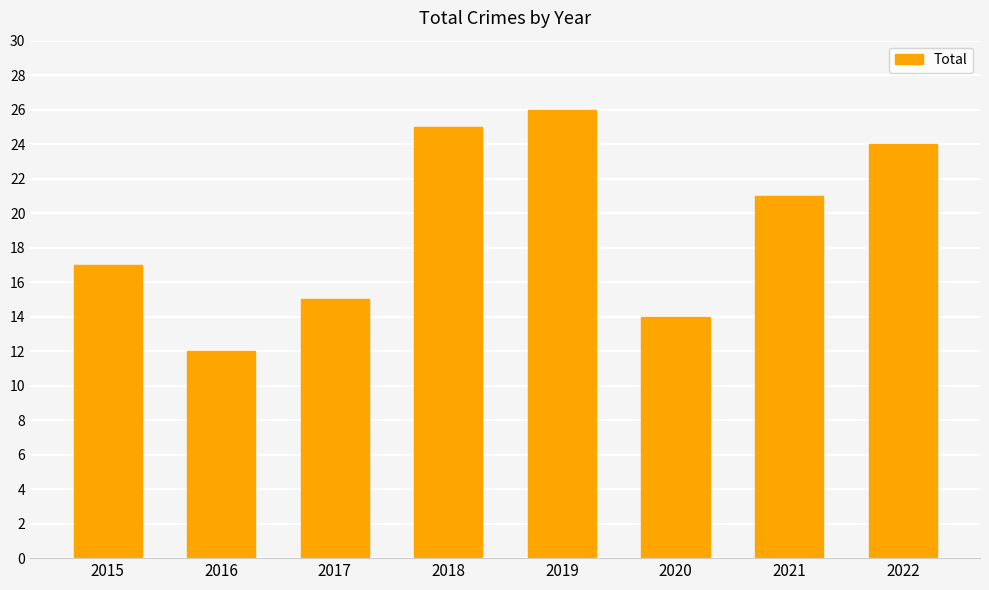

What is the ratio of the value at 2022 to the value at 2021?

1.1